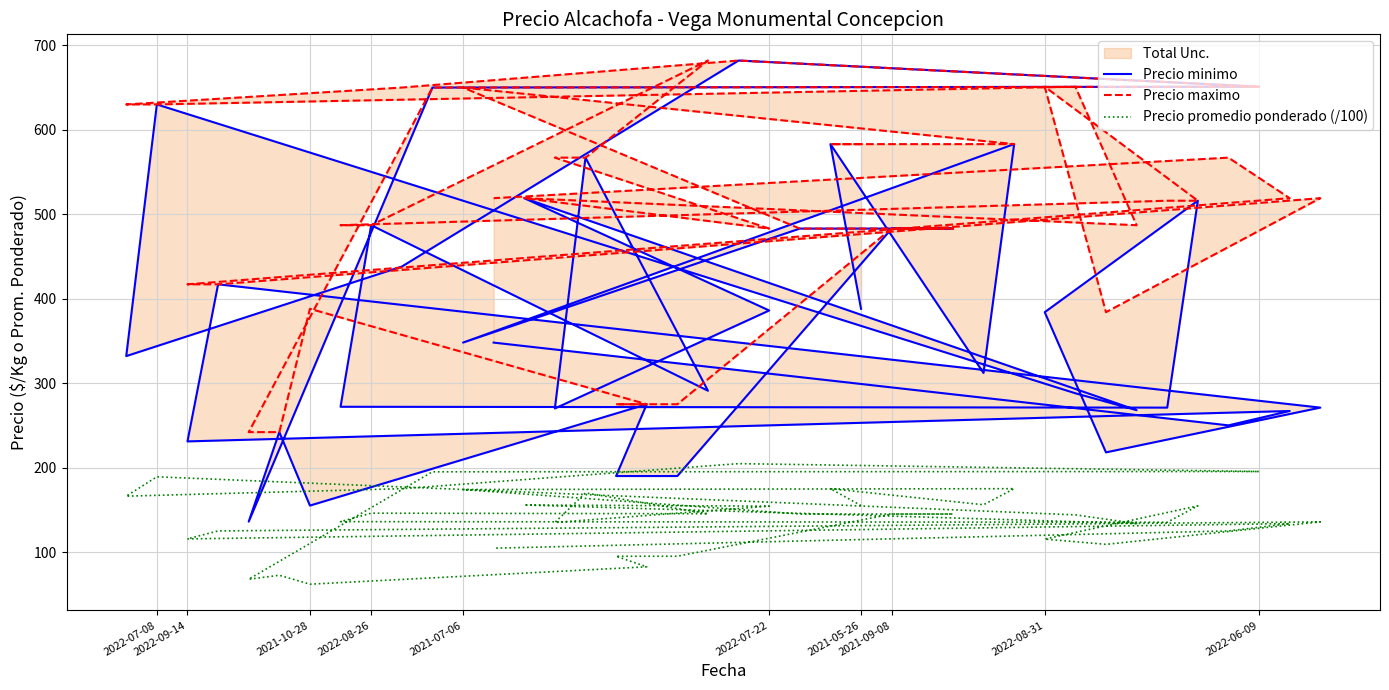

What is the value of the Precio promedio ponderado (/100) point at the 18th from the left?

204.7